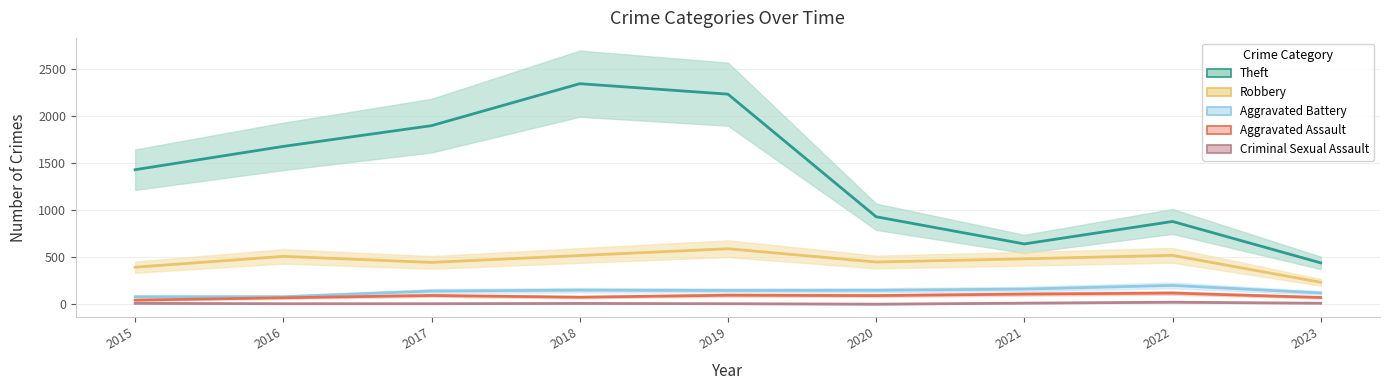

How many values in the Aggravated Battery series are below 148?

4